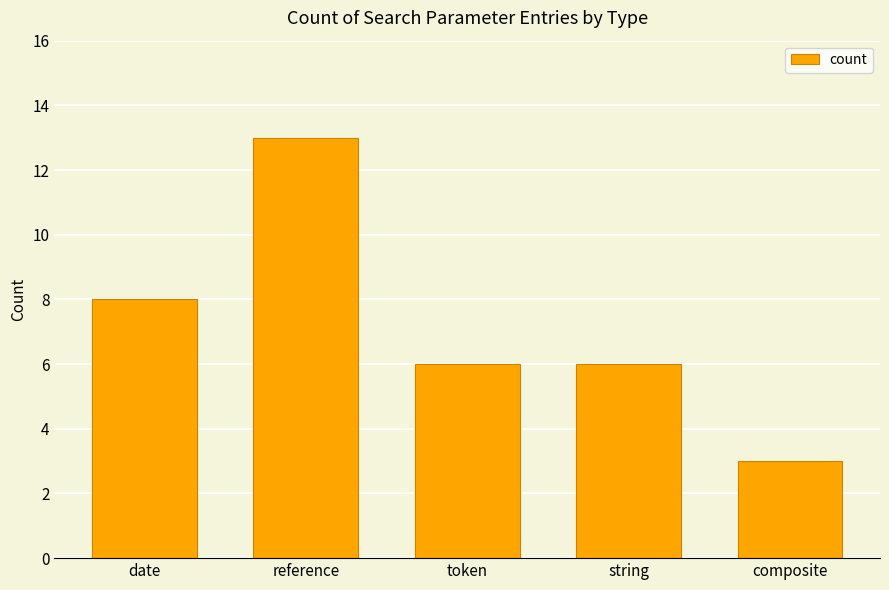

True or false: the data shows 13 at reference.

True